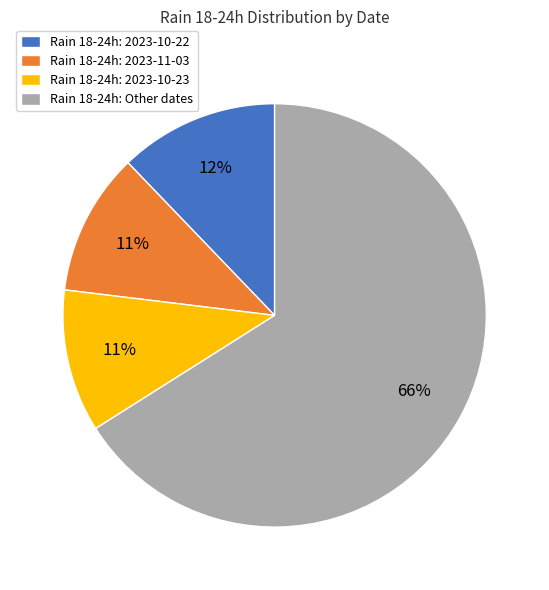

To the nearest percent, what is the average slice percentage?

25%